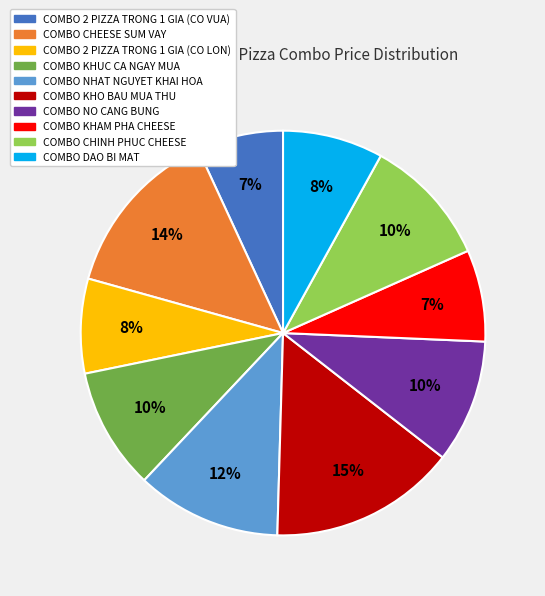

To the nearest percent, what is the difference between the COMBO 2 PIZZA TRONG 1 GIA (CO VUA) and COMBO KHO BAU MUA THU slice percentages?

8%